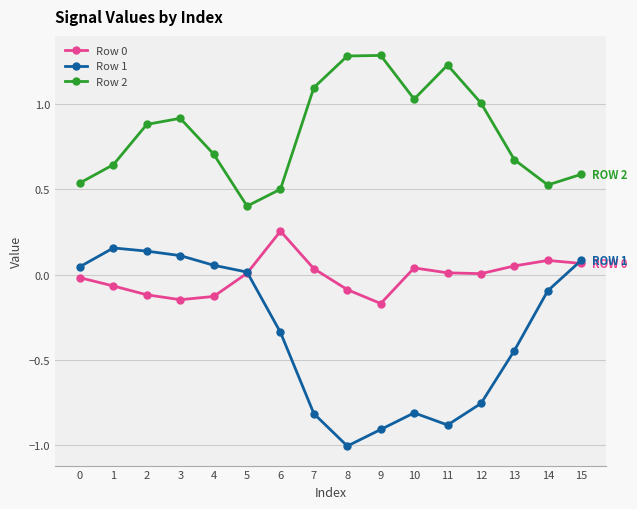

Between 6 and 9, which series saw the biggest shift?

Row 2